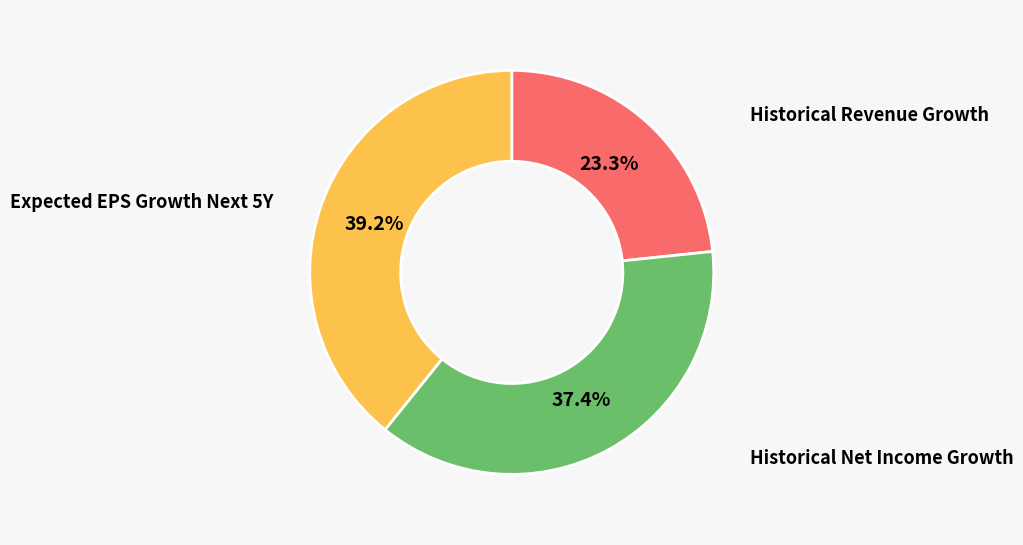

How many segments does this pie chart have?

3